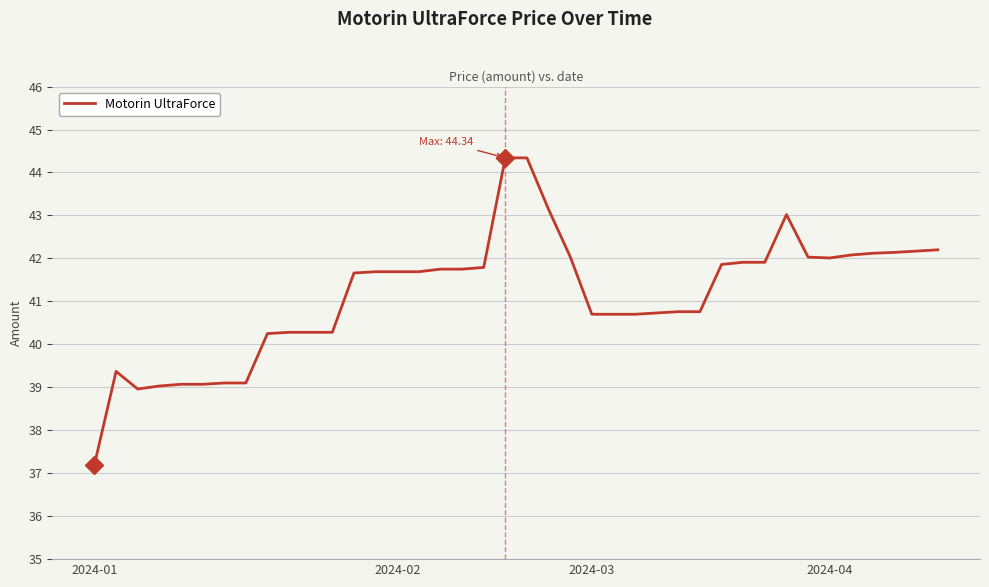

What is the smallest value displayed?

37.2